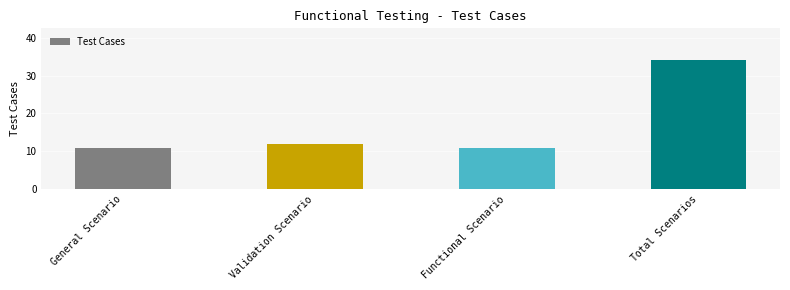

Where is the data nearest to the value 22?

Validation Scenario